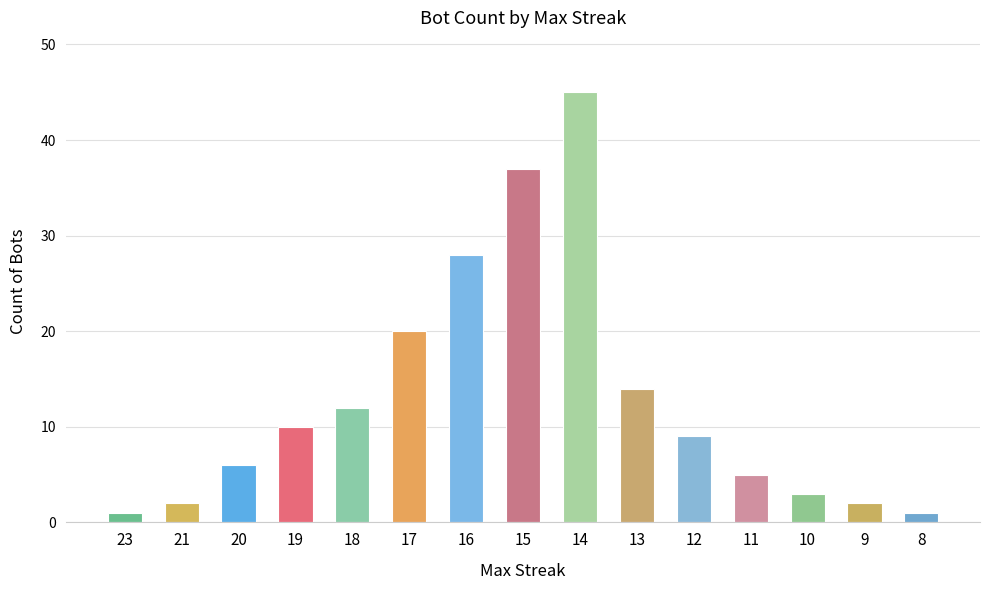

What is the change in value from 20 to 13?

+8